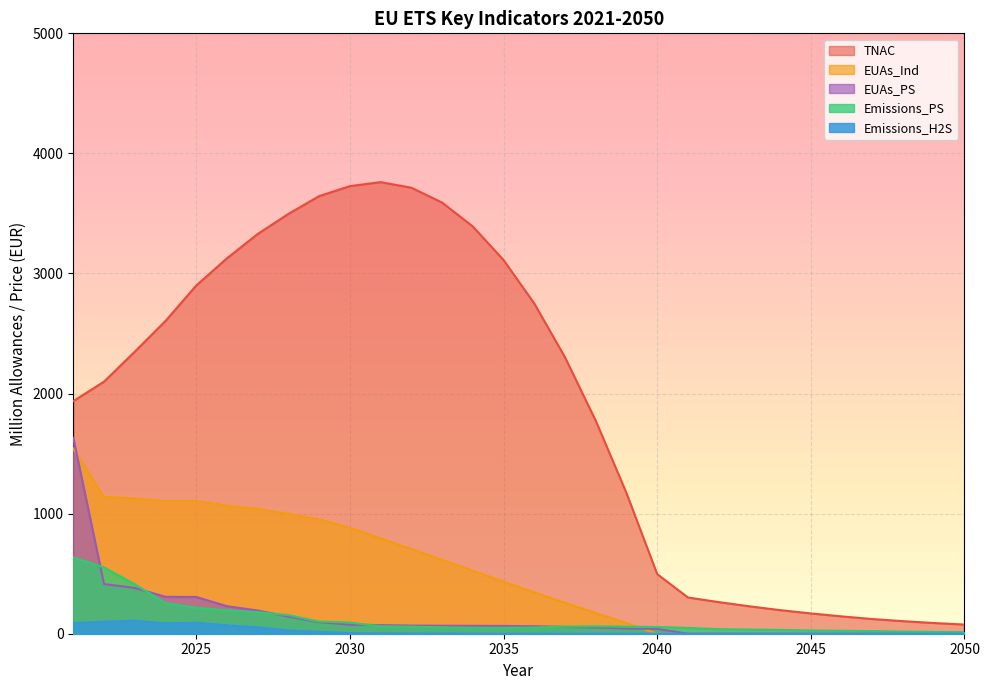

What is the value of the TNAC point at the 24th from the left?

196.5